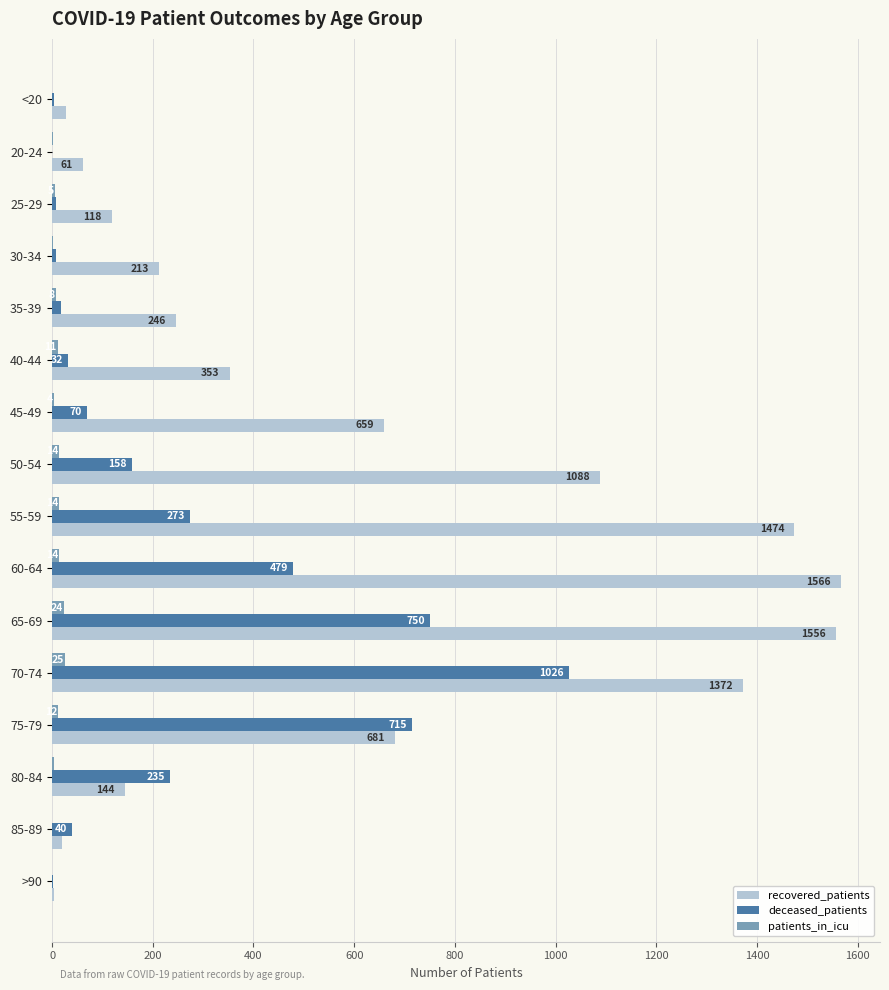

What are all the series names shown in the legend?

recovered_patients, deceased_patients, patients_in_icu